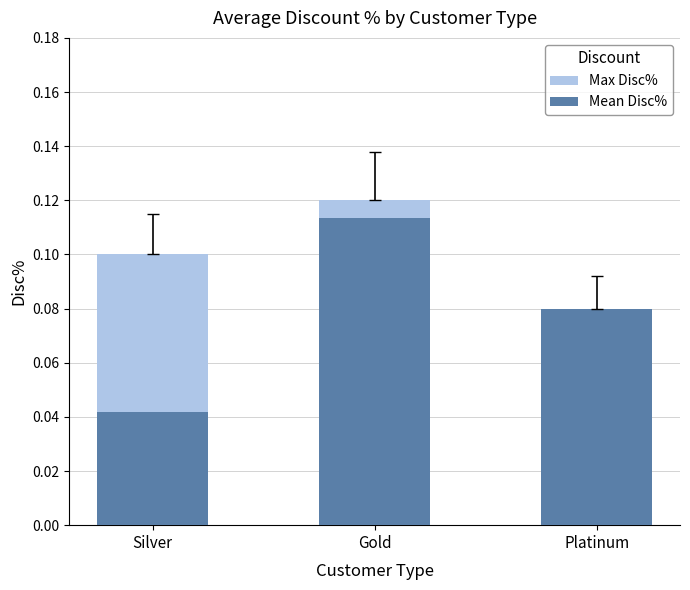

How many bars are there in total?

6